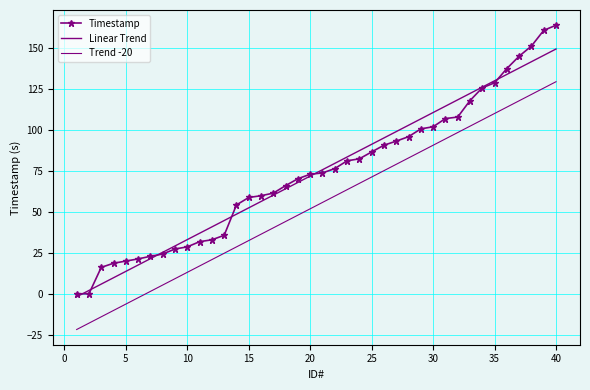

At which category is the sum across all series the highest?

39